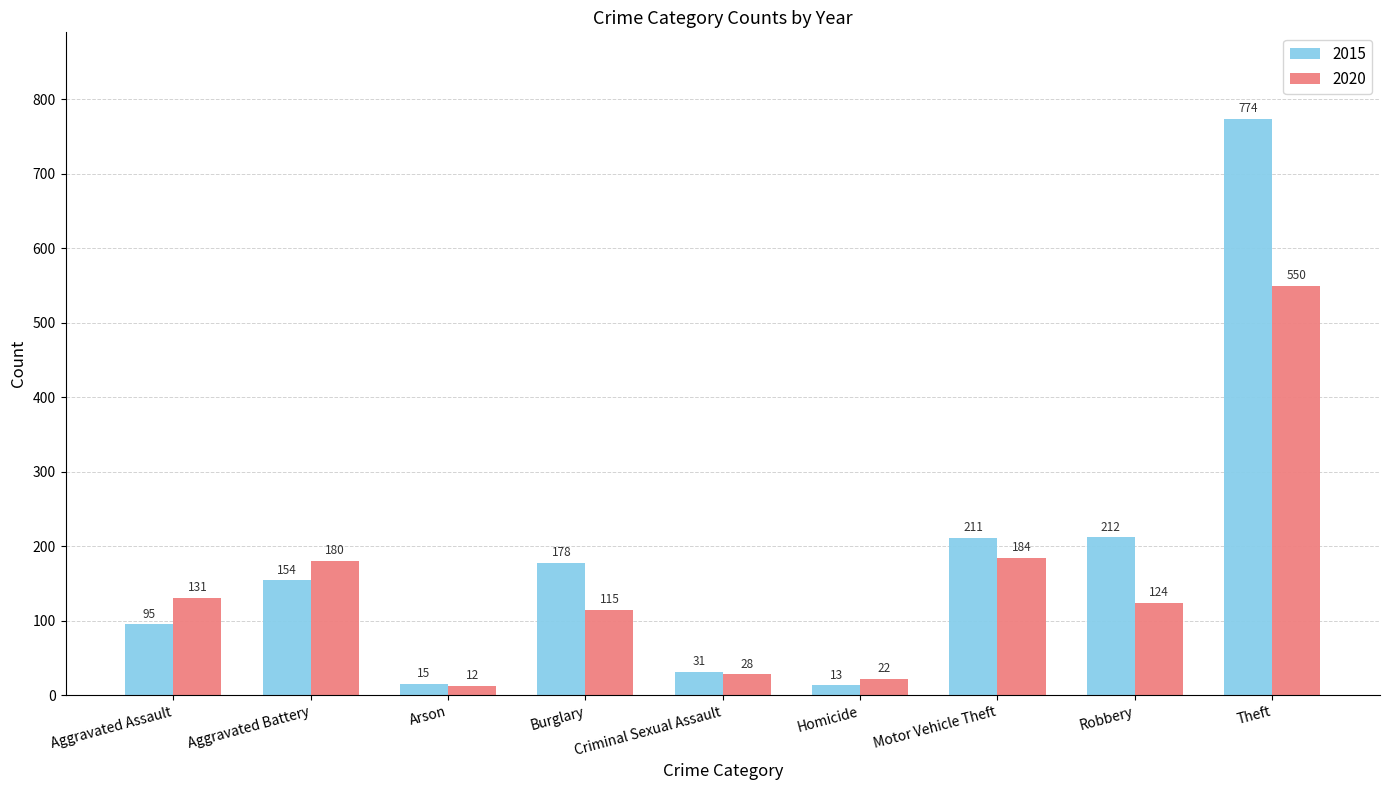

What position from the left is Motor Vehicle Theft?

7